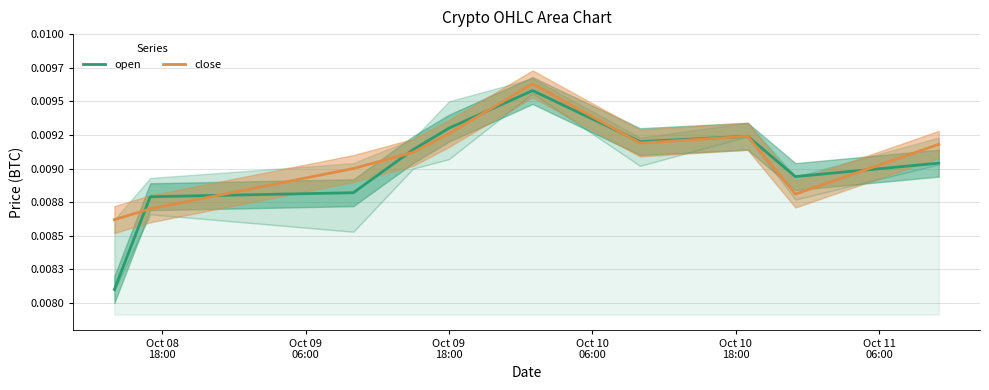

Count the number of data series in this chart.

2